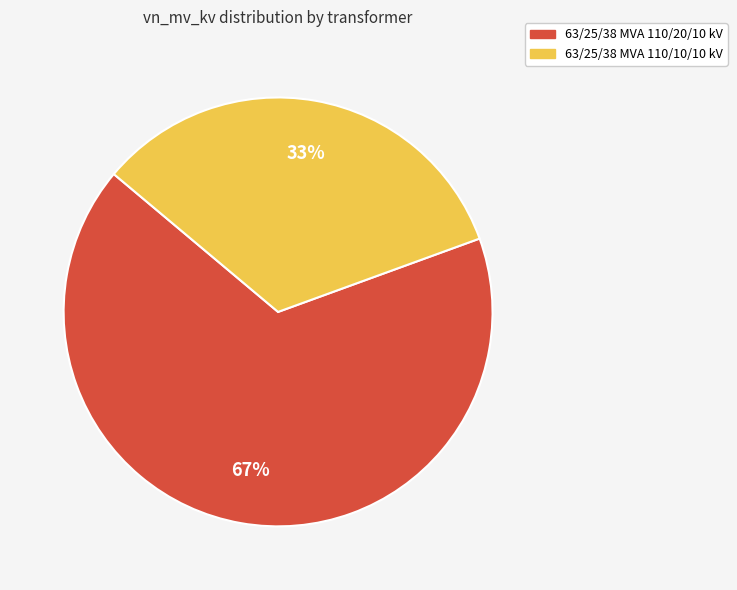

To the nearest percent, what percentage of the pie is 63/25/38 MVA 110/20/10 kV?

67%